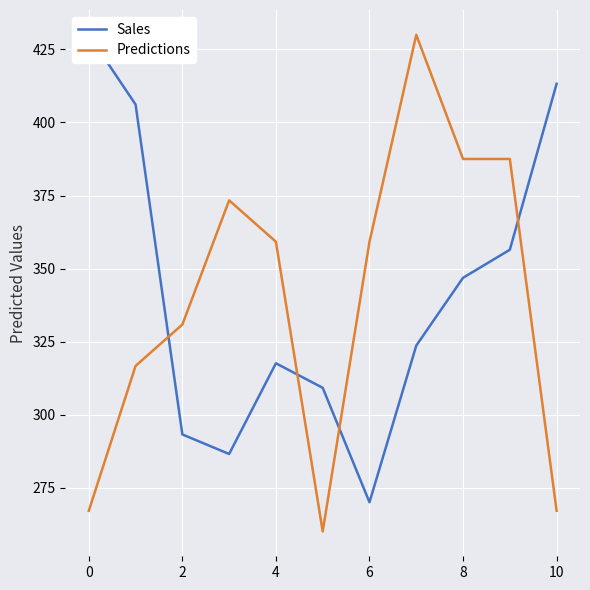

Is it true that Predictions equals 567.7 at 8?

False